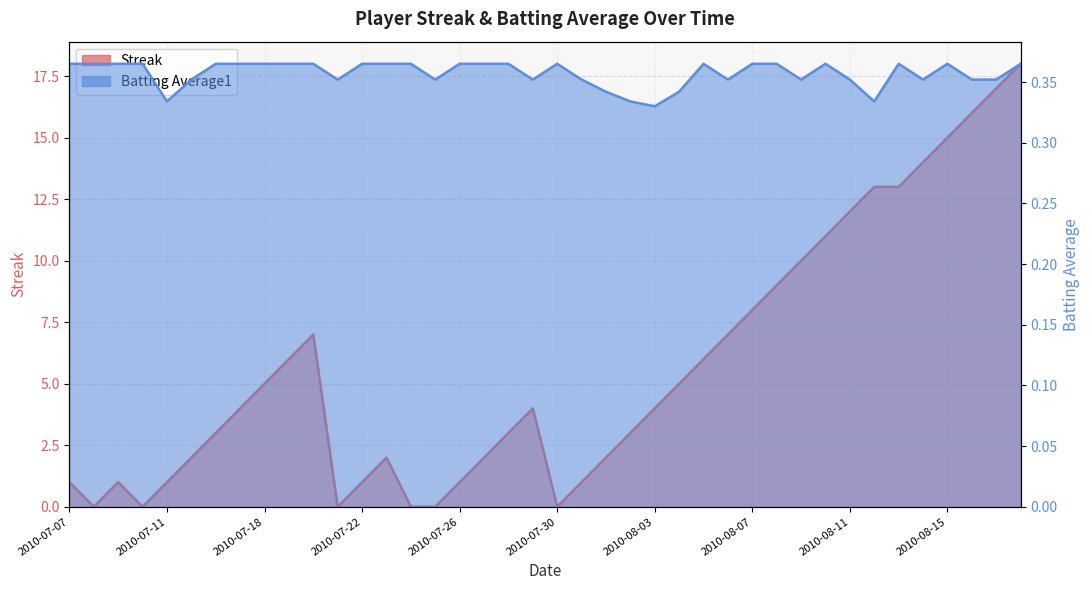

True or false: Batting Average1 has more than 1 points higher than both neighbors.

True